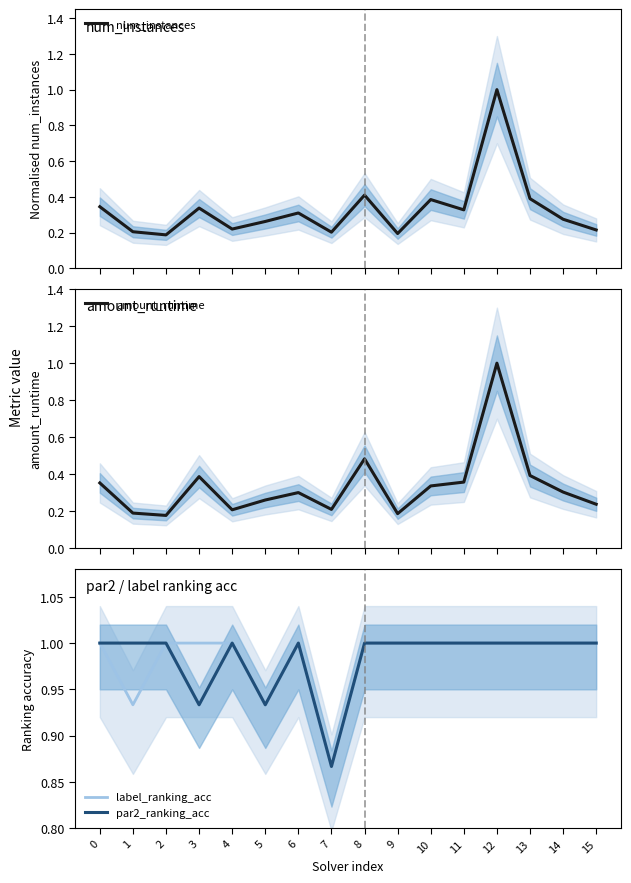

At which category is the sum across all series the highest?

12